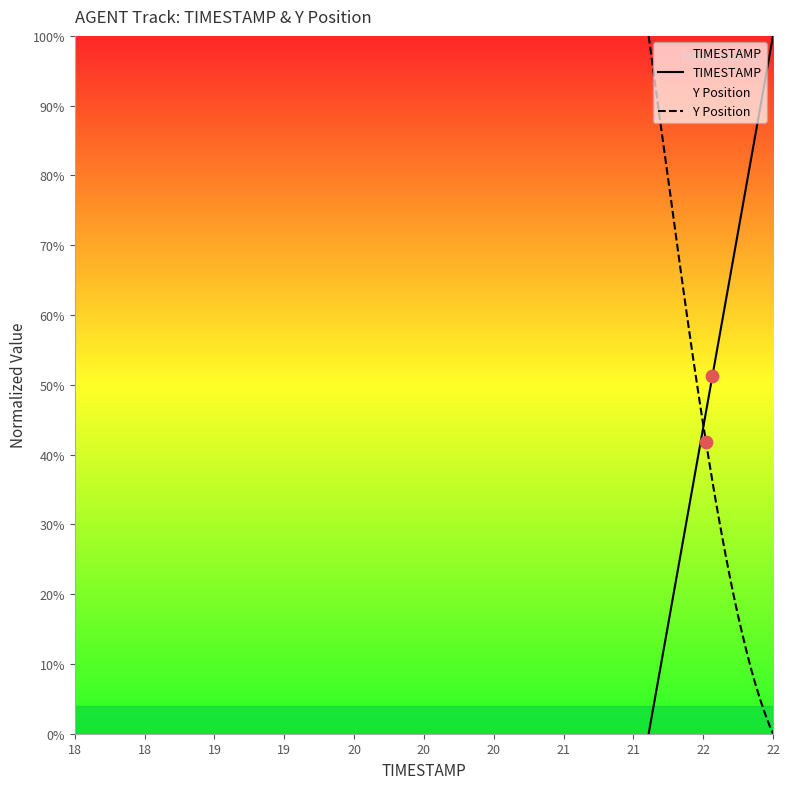

What is the highest value of the TIMESTAMP series?

100.0